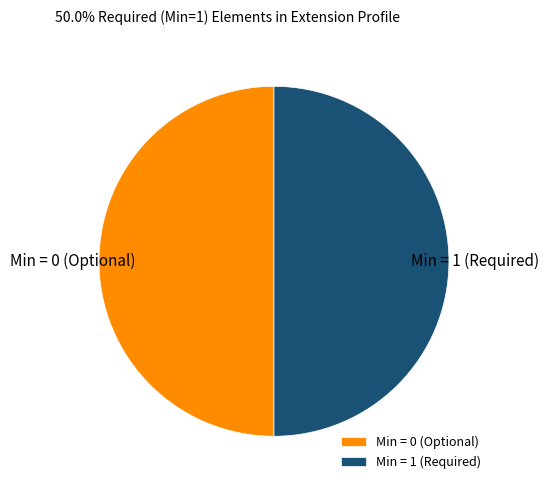

What is the ratio of the value at Min = 0 (Optional) to the value at Min = 1 (Required)?

1.0